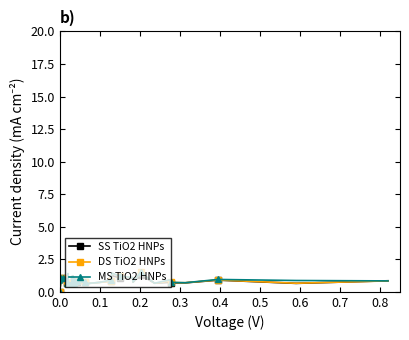

List the series in order of their overall mean, highest first.

MS TiO2 HNPs, DS TiO2 HNPs, SS TiO2 HNPs